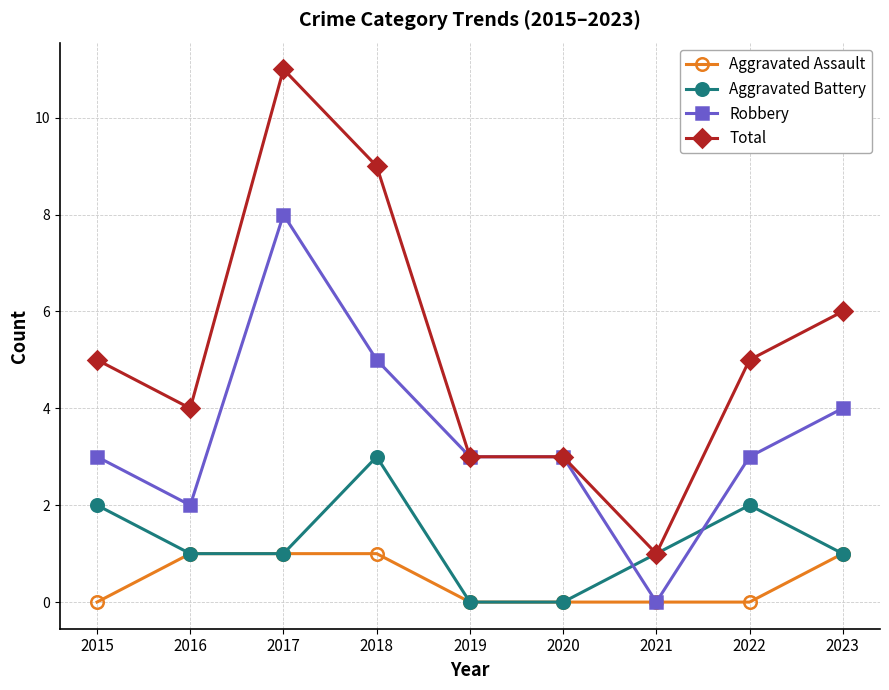

Reading right to left, list all the values displayed in this chart.

Aggravated Assault: 1	0	0	0	0	1	1	1	0
Aggravated Battery: 1	2	1	0	0	3	1	1	2
Robbery: 4	3	0	3	3	5	8	2	3
Total: 6	5	1	3	3	9	11	4	5